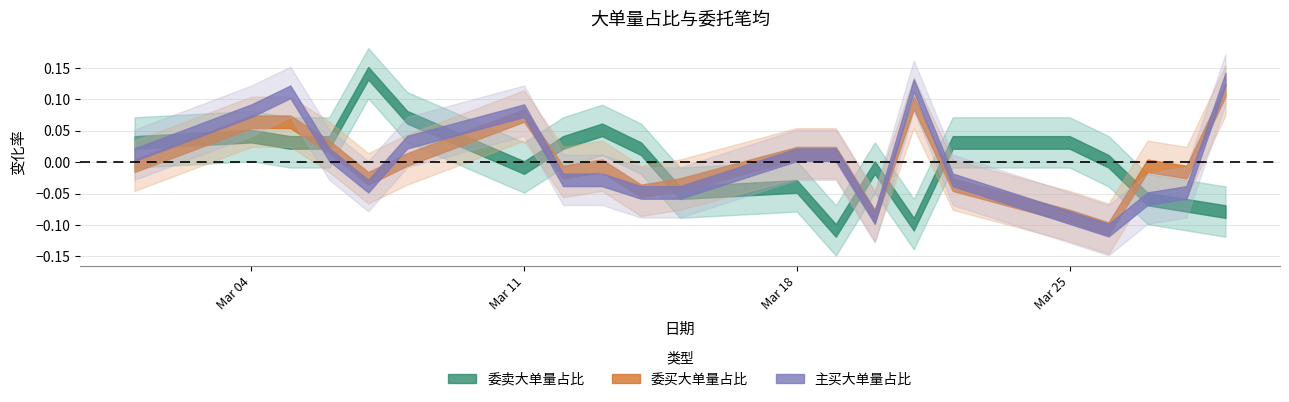

Is this an area chart (filled region under the line)?

No